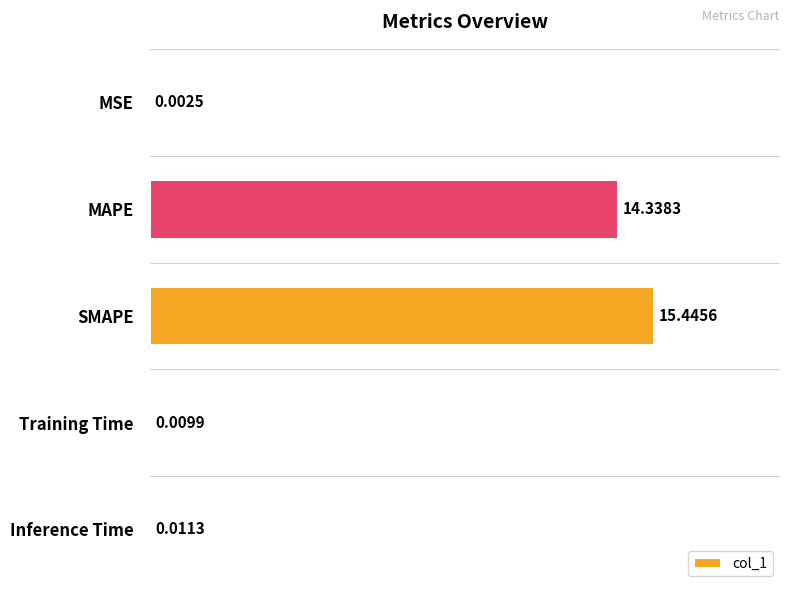

What is the sum of the values at MSE and MAPE?

14.3